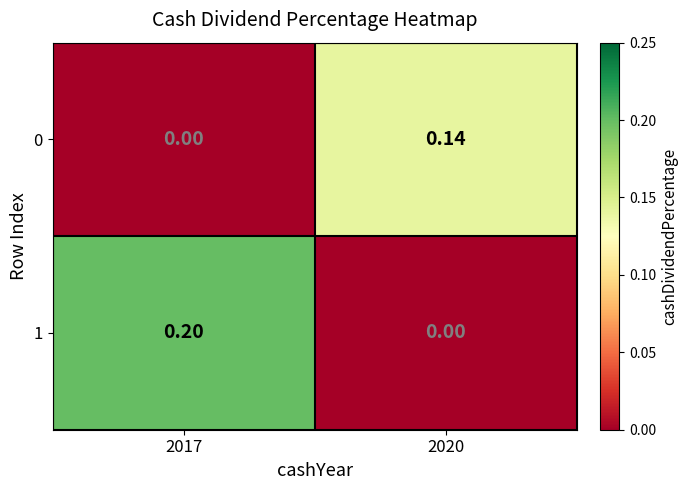

Which series has the widest spread of values?

1